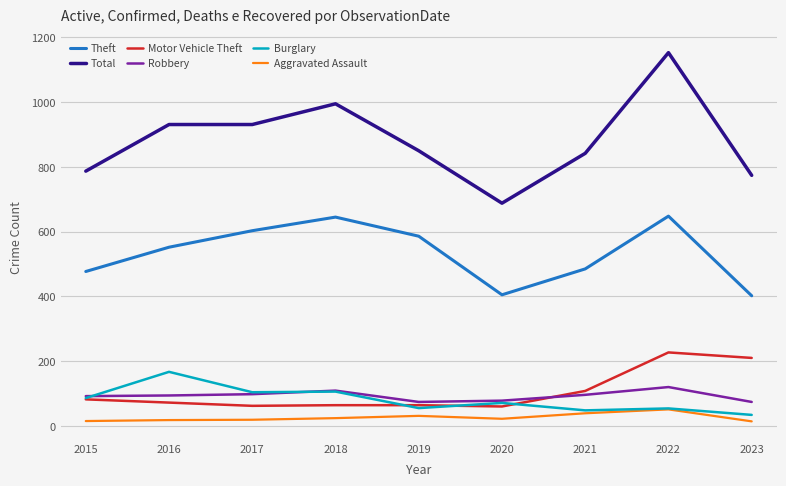

What is the sum of the Total values at 2017 and 2022?

2084